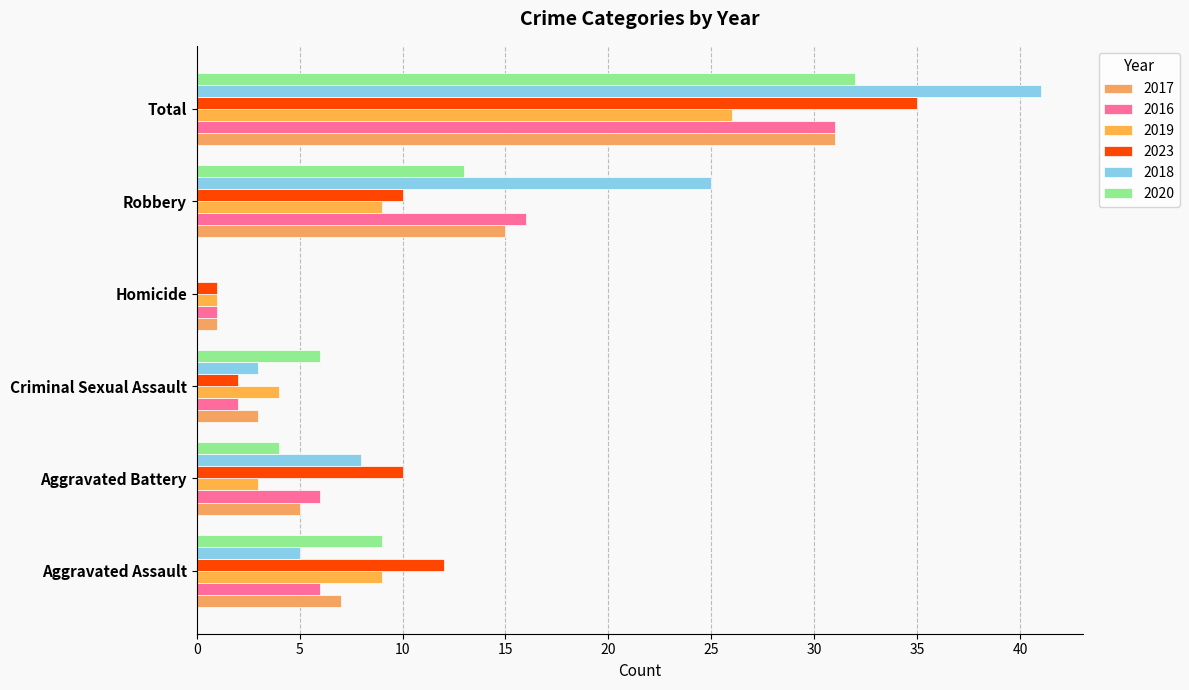

At which label is 2018 closest to 20?

Robbery